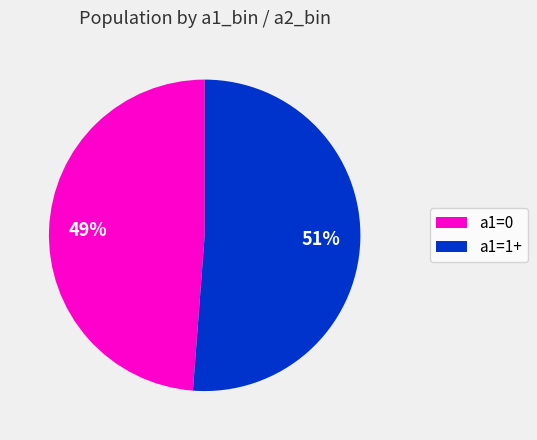

Is there any slice that represents more than half of the pie?

Yes